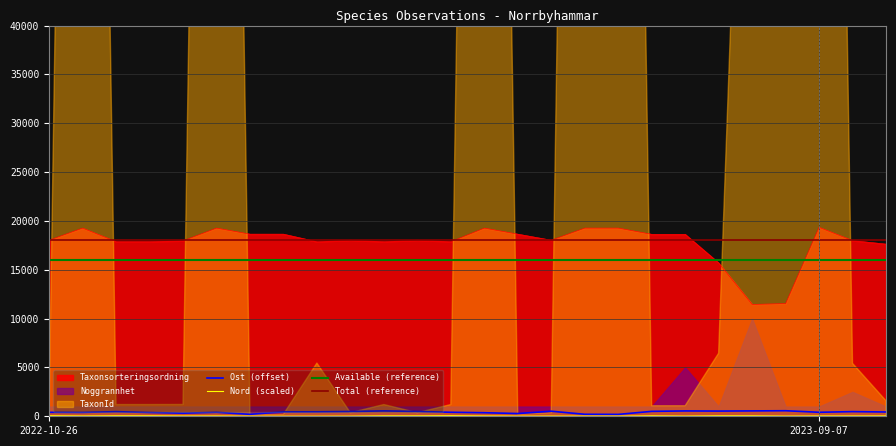

Is it true that Nord equals 70.6 at 20?

False